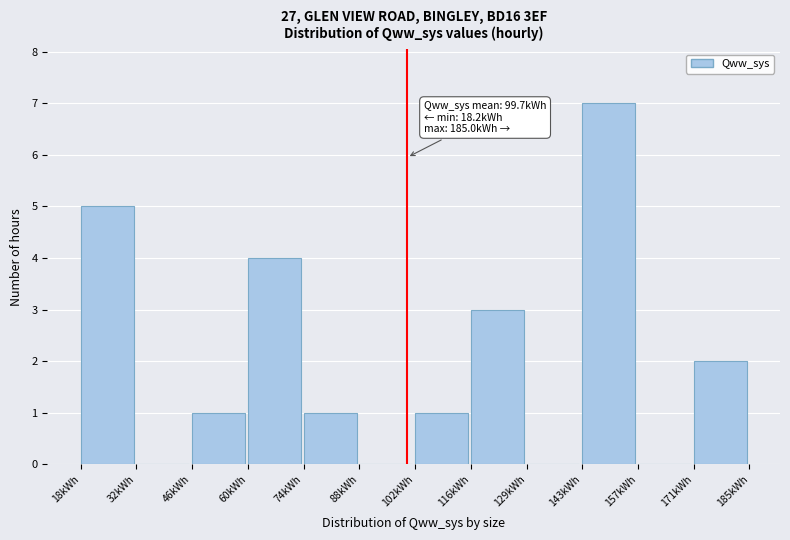

Reading right to left, extract all data points from this chart.

171kWh=2	157kWh=0	143kWh=7	129kWh=0	116kWh=3	102kWh=1	88kWh=0	74kWh=1	60kWh=4	46kWh=1	32kWh=0	18kWh=5